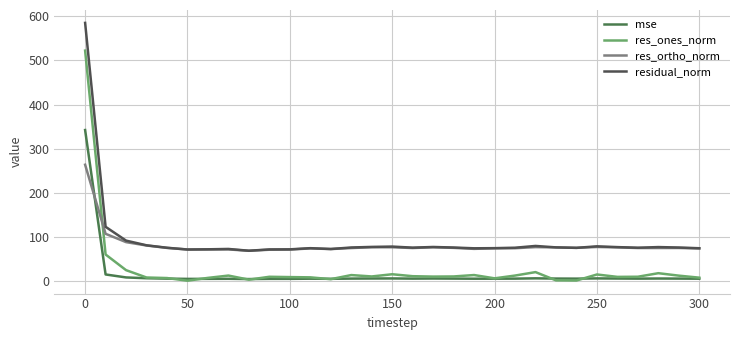

Which series has the largest range (max minus min)?

res_ones_norm